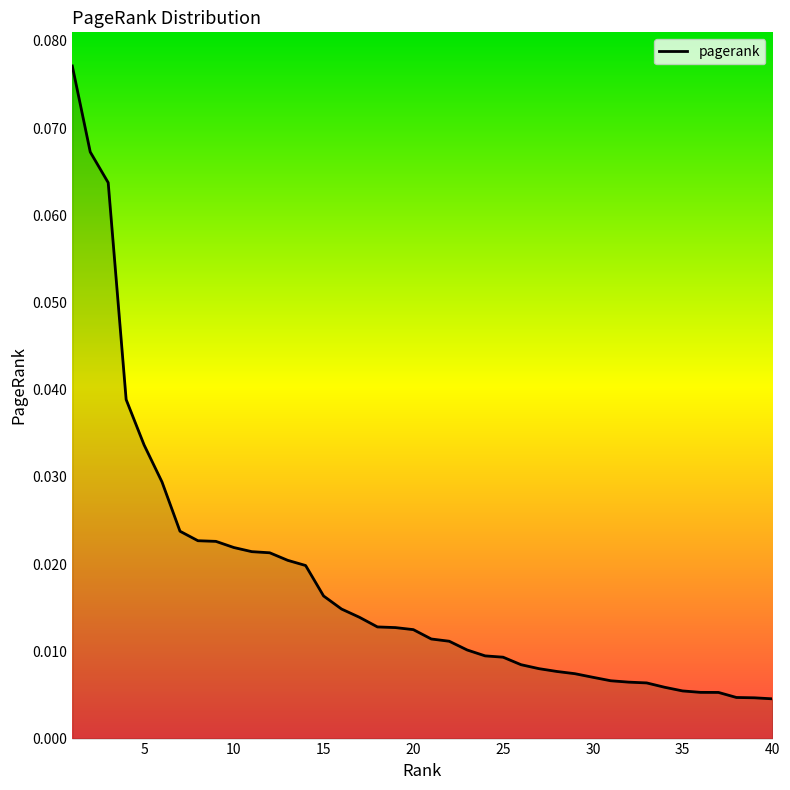

How many lines are shown in the chart?

1